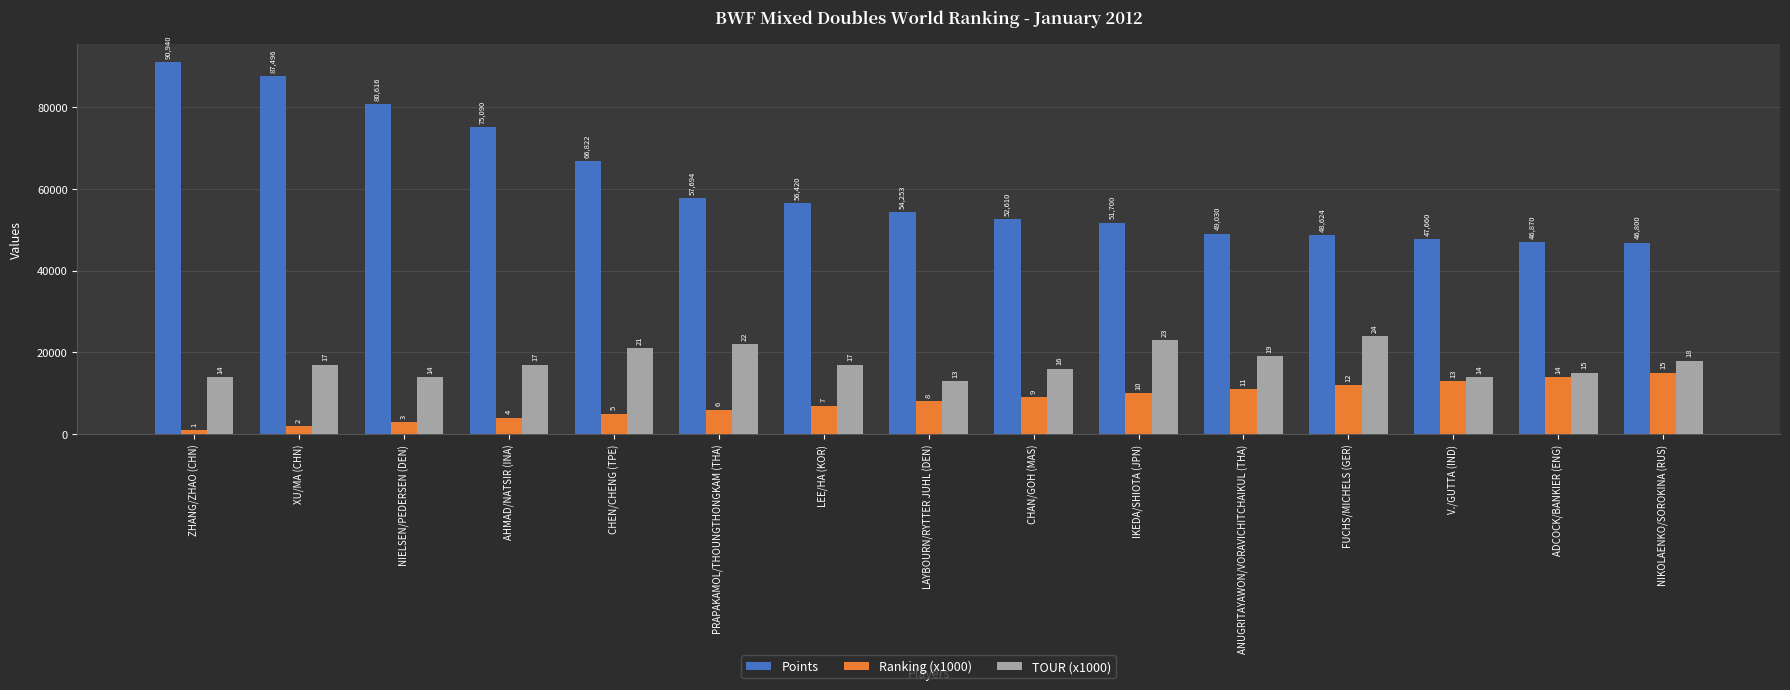

Where does the Ranking (x1000) series first go above 8000?

CHAN/GOH (MAS)